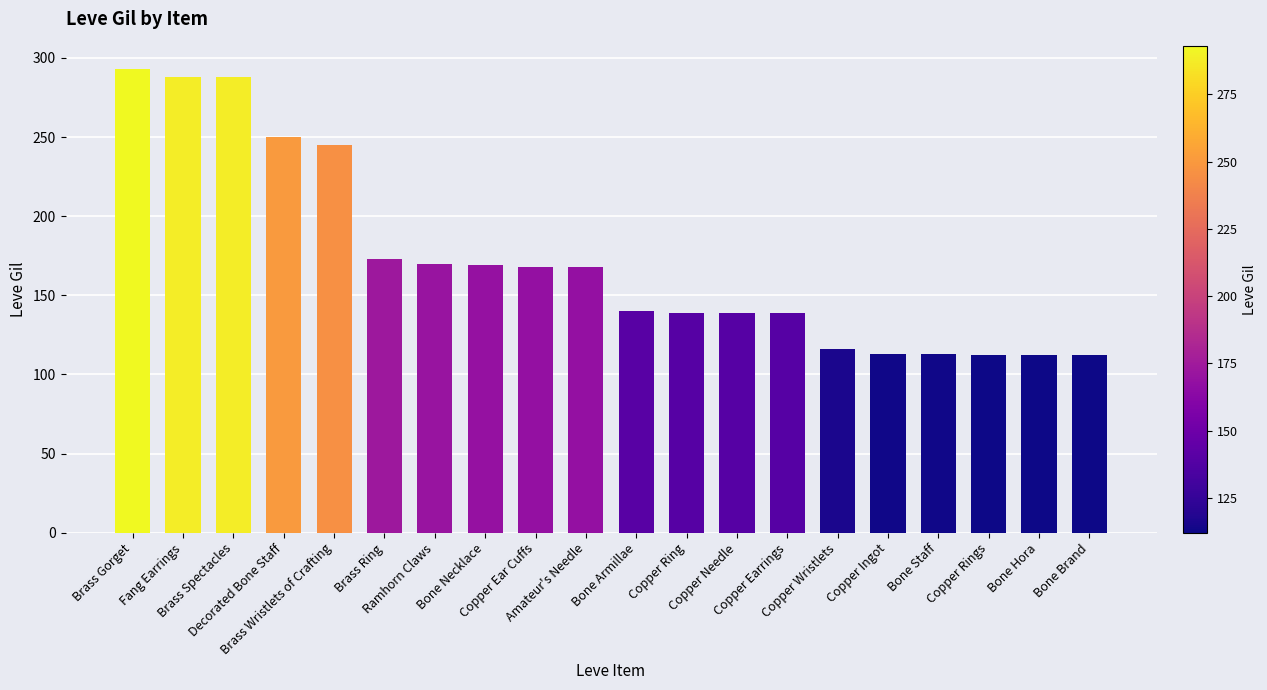

What position from the left is Copper Rings?

18